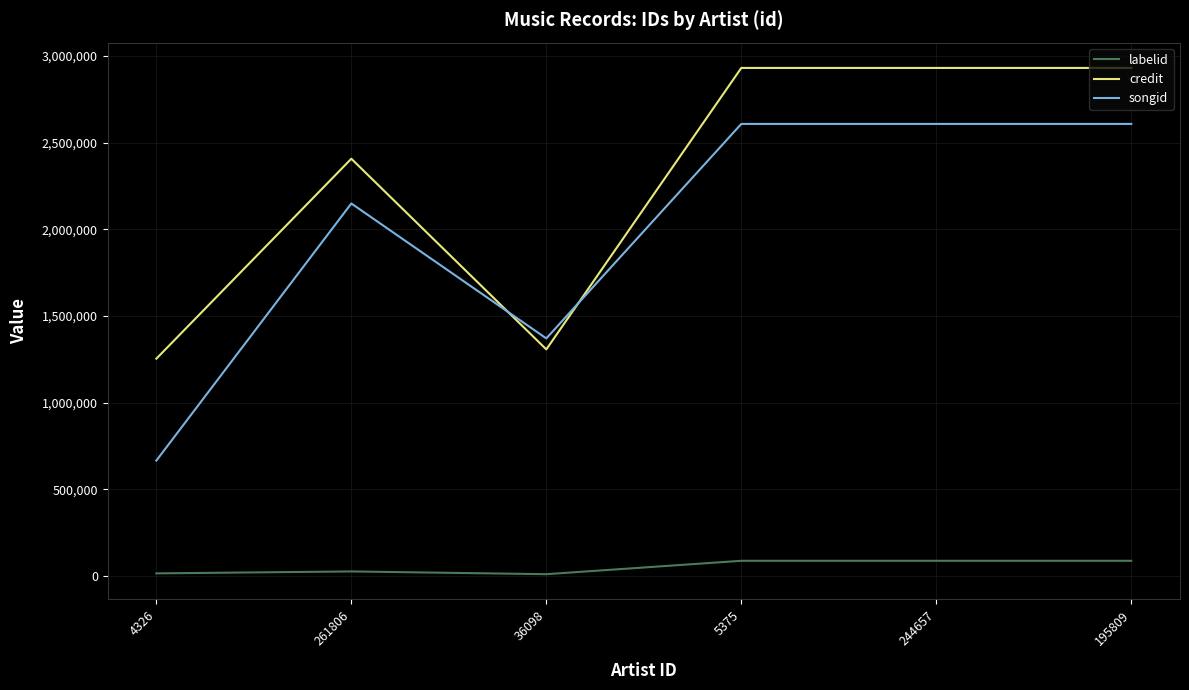

What is the difference between the second highest and minimum values in the credit series?

1678087